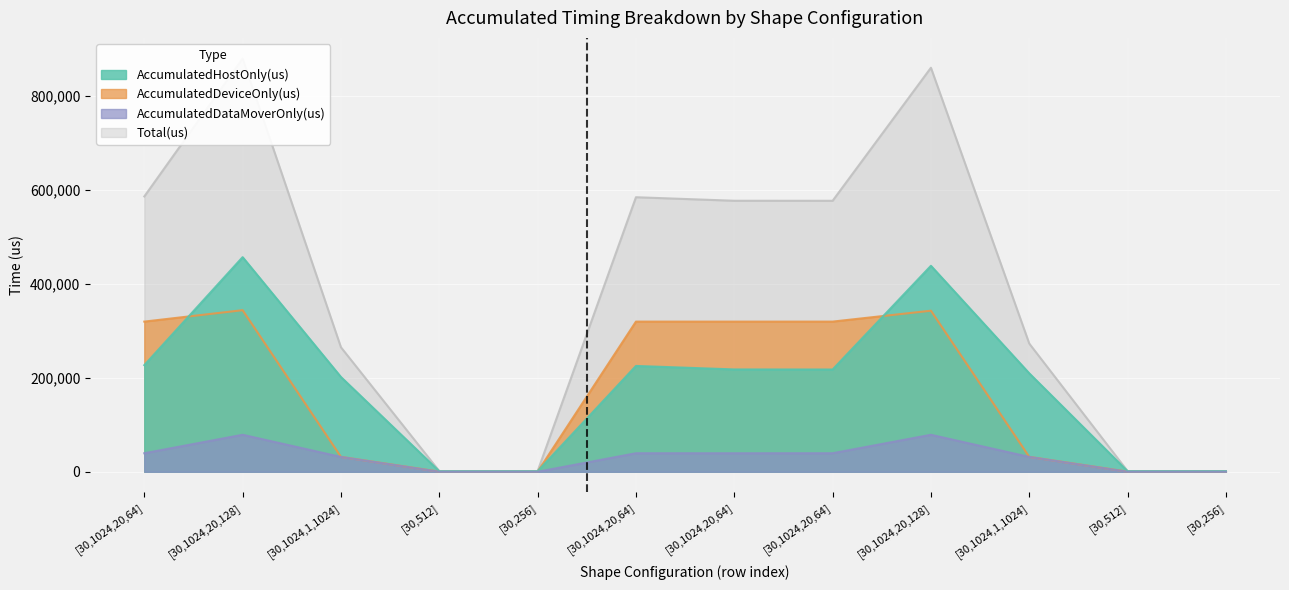

At which category is the sum across all series the highest?

[30,1024,20,128]